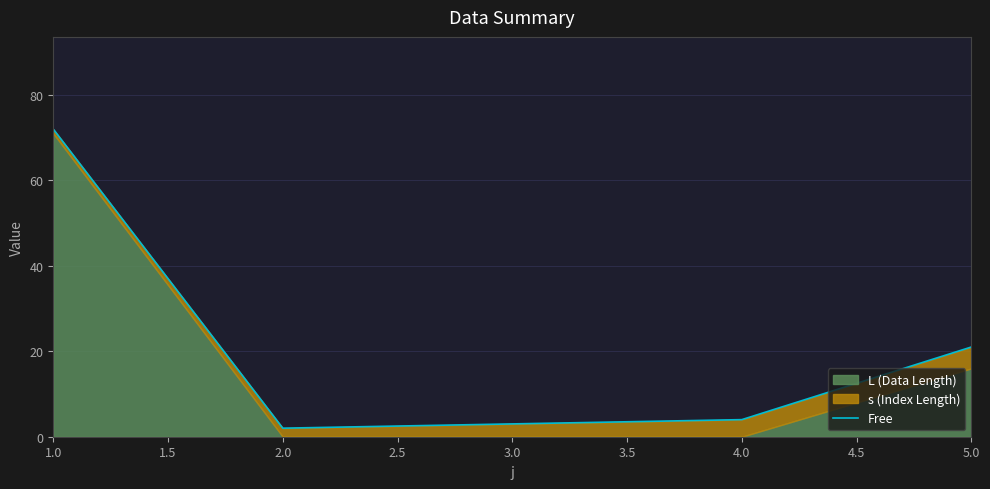

How many interior local valleys (lower than both neighbors) does the data have?

1